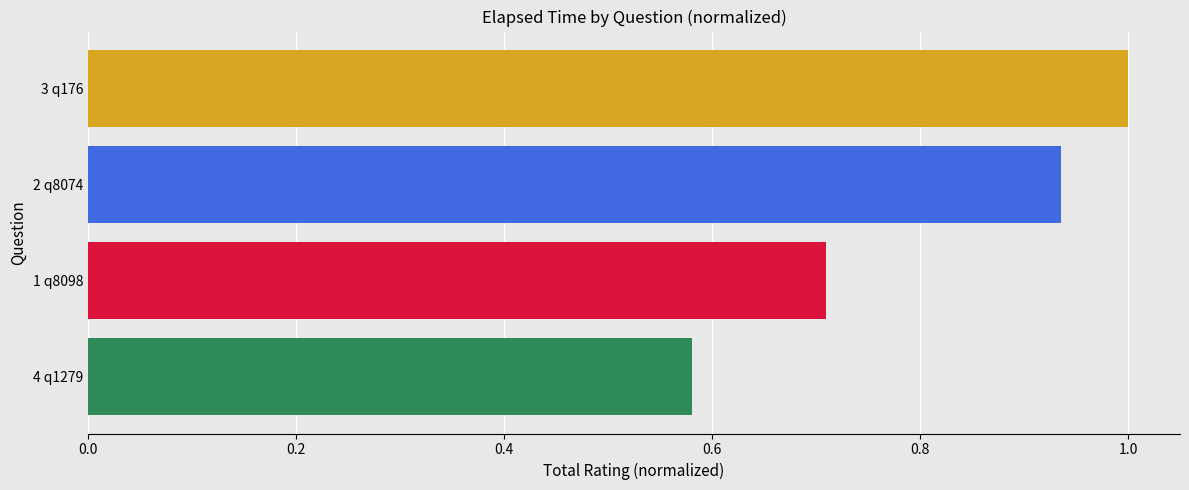

Is it true that the value at 2 q8074 is 0.4?

False